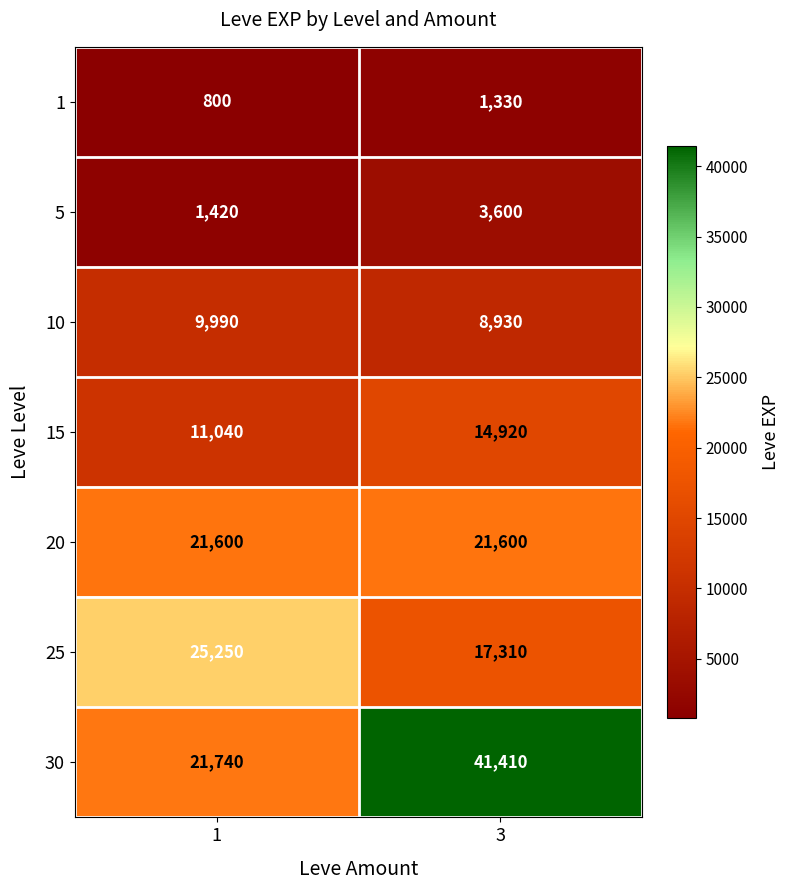

Reading left to right, extract all data points from this chart.

1: 800	1330
5: 1420	3600
10: 9990	8930
15: 11040	14920
20: 21600	21600
25: 25250	17310
30: 21740	41410